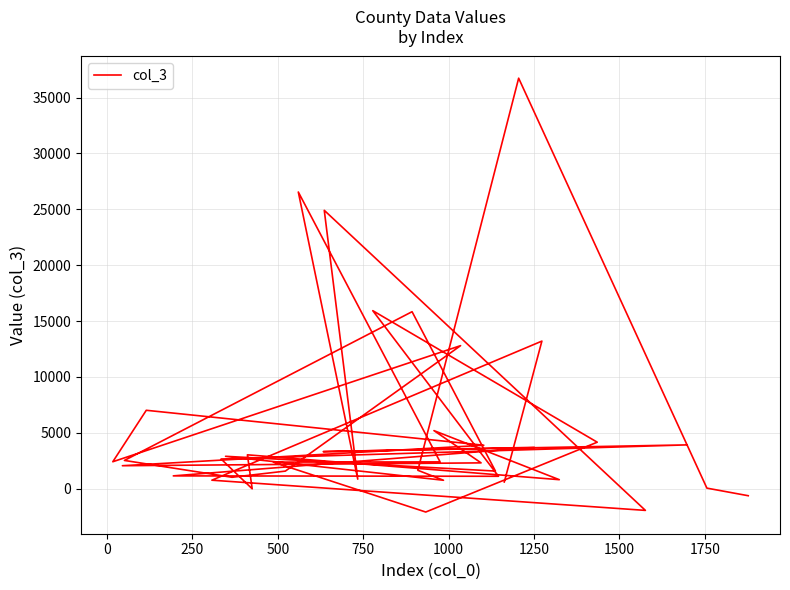

Reading right to left, extract all data points from this chart.

-645.8	34.3	36743.8	1630.3	739.0	2884.4	1561.7	15832.8	2514.3	1005.9	1558.2	12792.7	2396.7	7005.0	3874.6	2041.3	2296.2	5185.7	790.9	3016.8	-25.5	2642.7	3907.2	3303.3	3685.0	1130.9	1094.7	15925.3	4147.4	-2105.9	2363.4	2384.5	26552.2	836.8	24910.1	-1959.2	745.0	13199.6	584.9